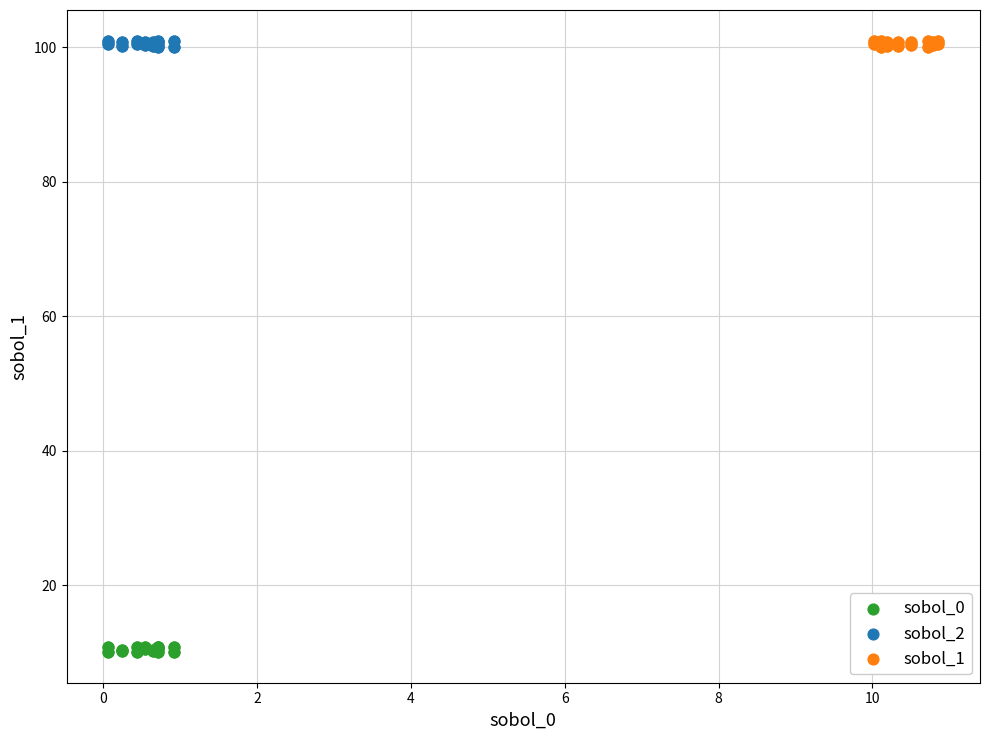

Which series contains the lowest Y value?

sobol_0